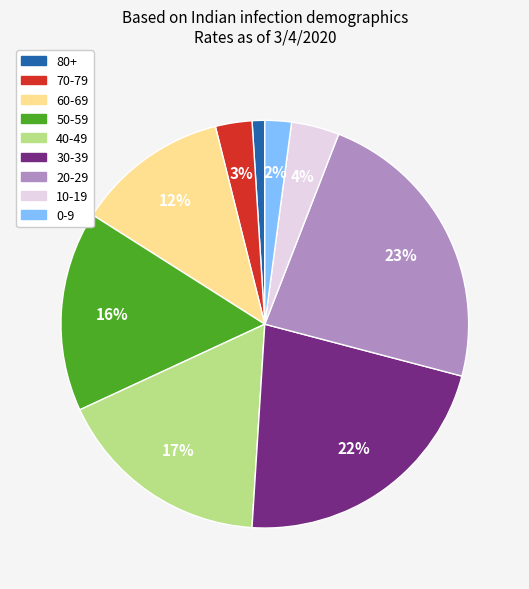

Which slice is the smallest?

80+